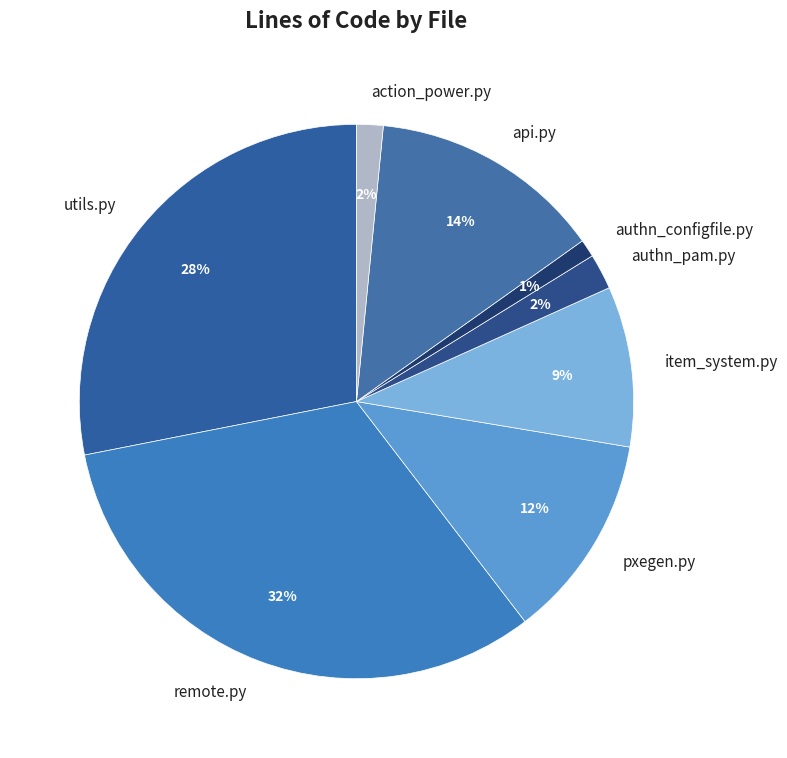

True or false: api.py accounts for 7% of the total.

False